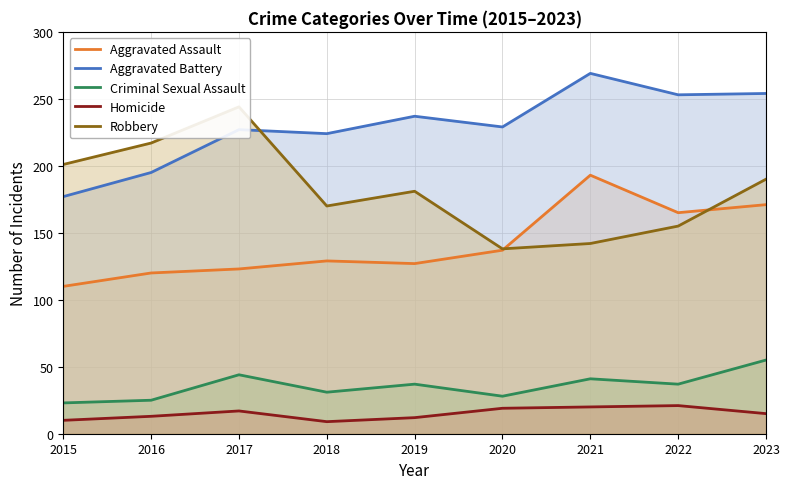

True or false: Aggravated Battery and Homicide intersect in this chart.

False